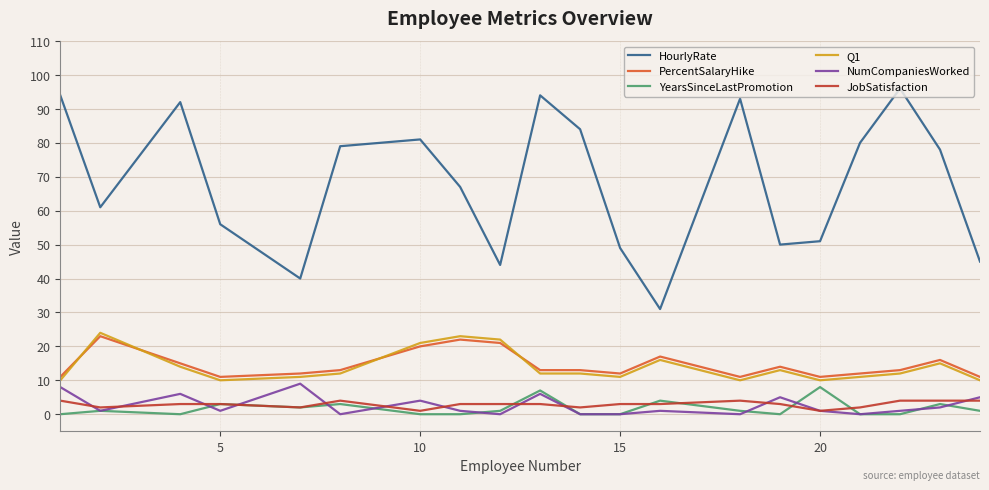

How many lines are shown in the chart?

6